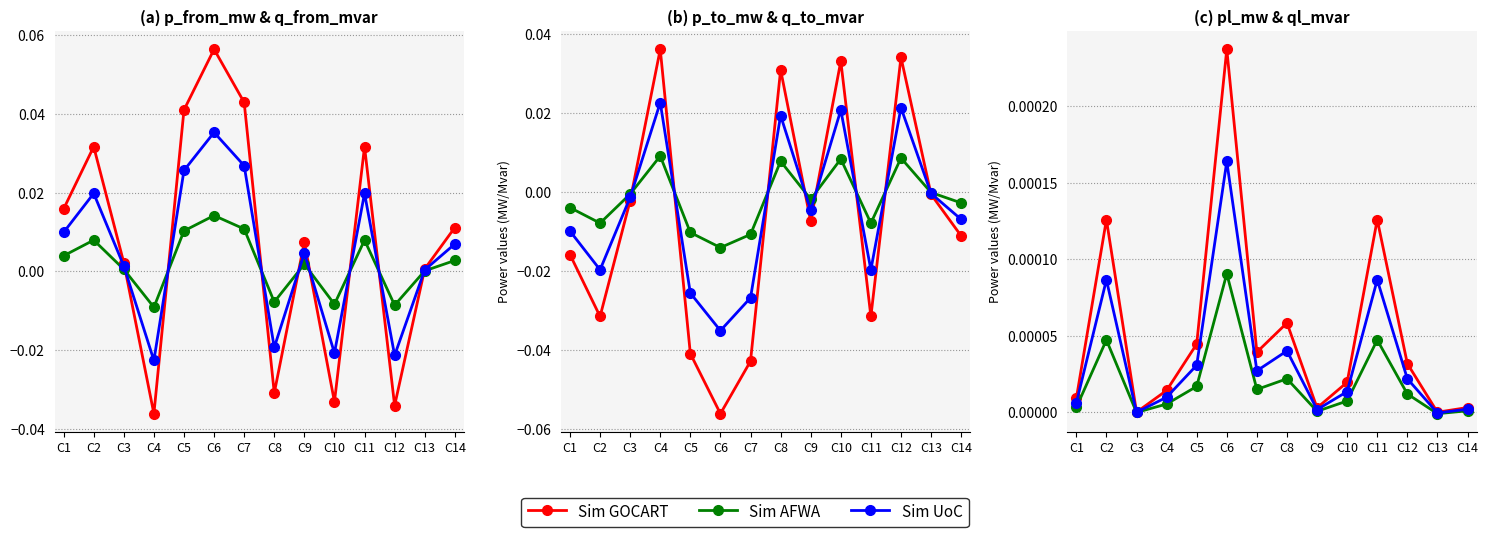

Is it true that Sim UoC equals 0.0 at C5?

True